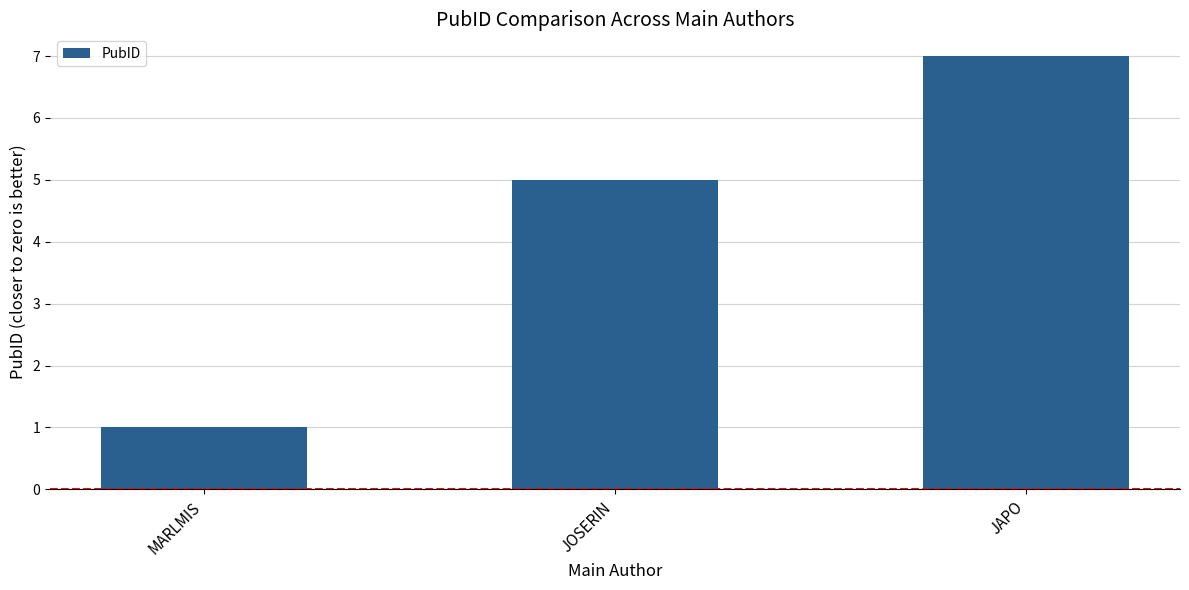

What is the sum of all values?

13